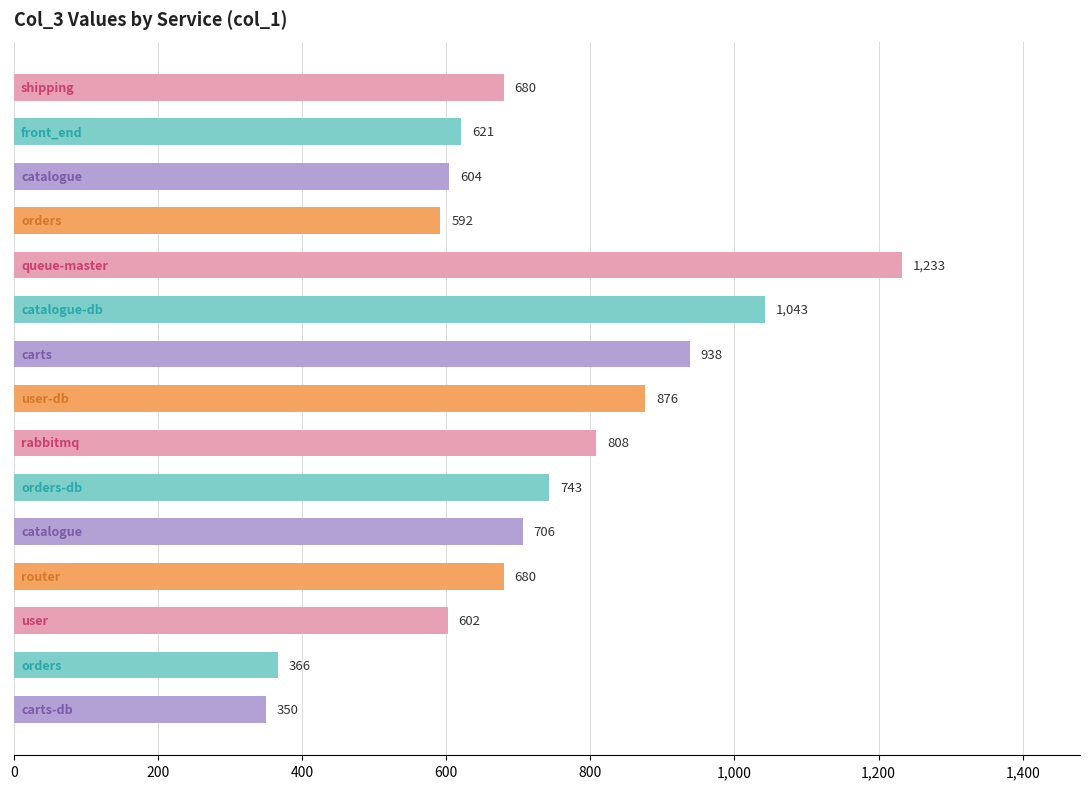

What is the greatest value displayed?

1233